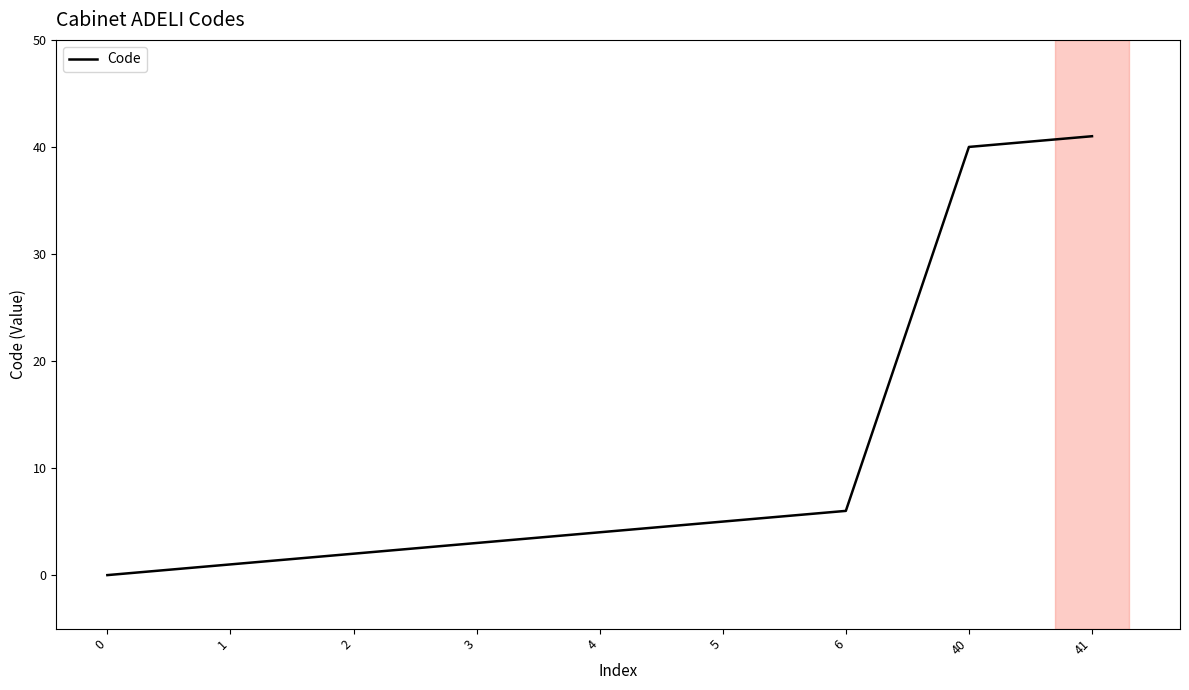

Reading left to right, transcribe all the data shown in this chart.

0=0	1=1	2=2	3=3	4=4	5=5	6=6	40=40	41=41